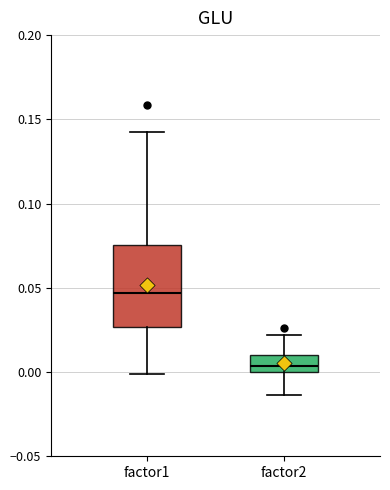

Which box has the lowest median line?

factor2